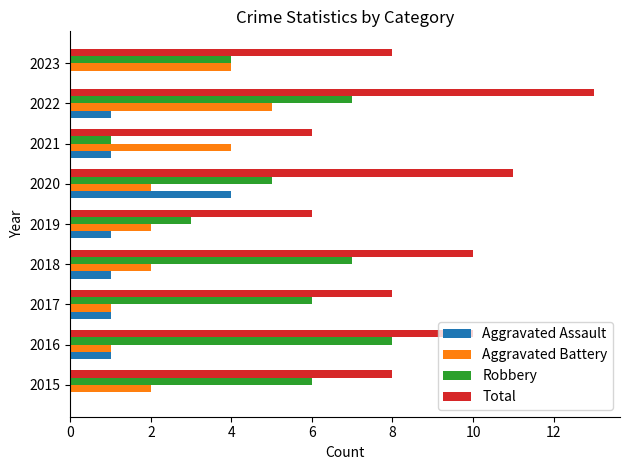

The Robbery series shows 7 at 2018. True or false?

True